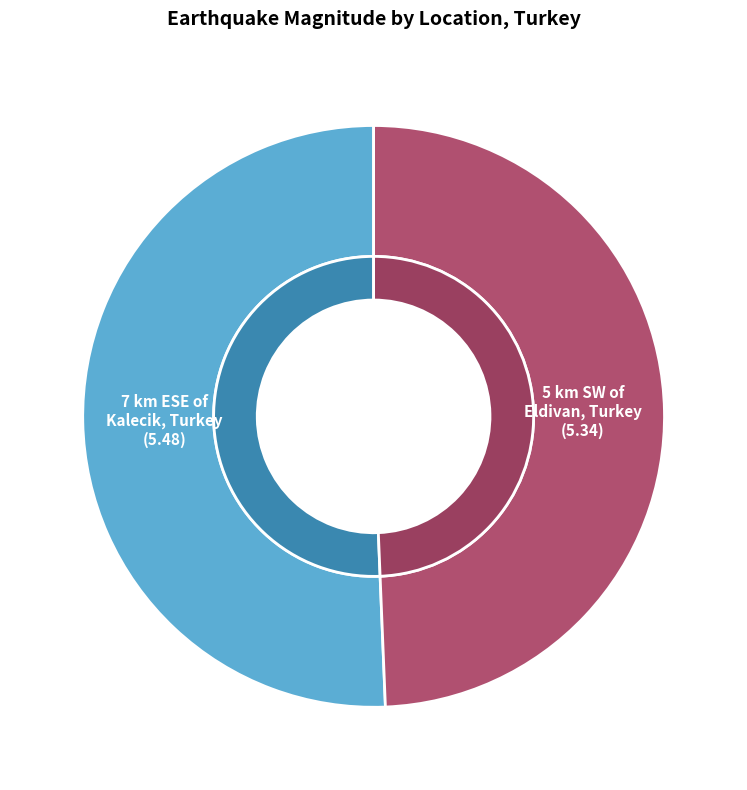

The 5 km SW of Eldivan, Turkey slice represents 49% of the pie. True or false?

True